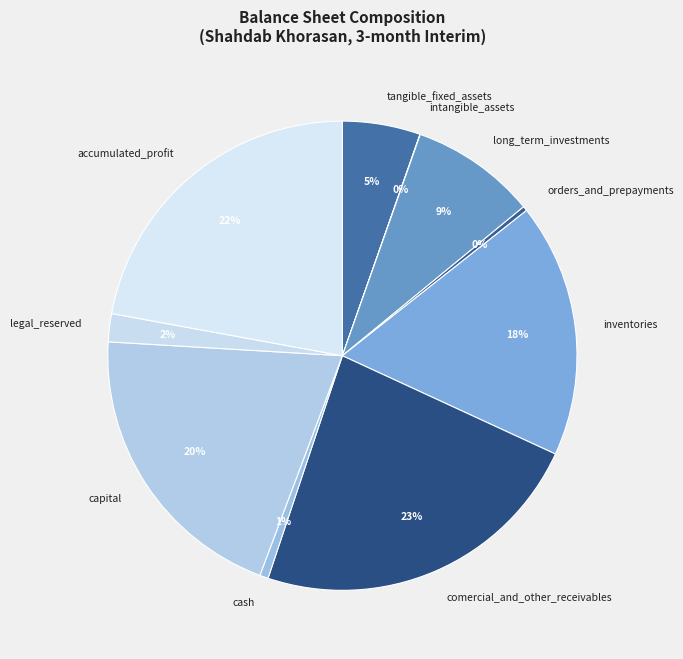

True or false: legal_reserved accounts for 12% of the total.

False